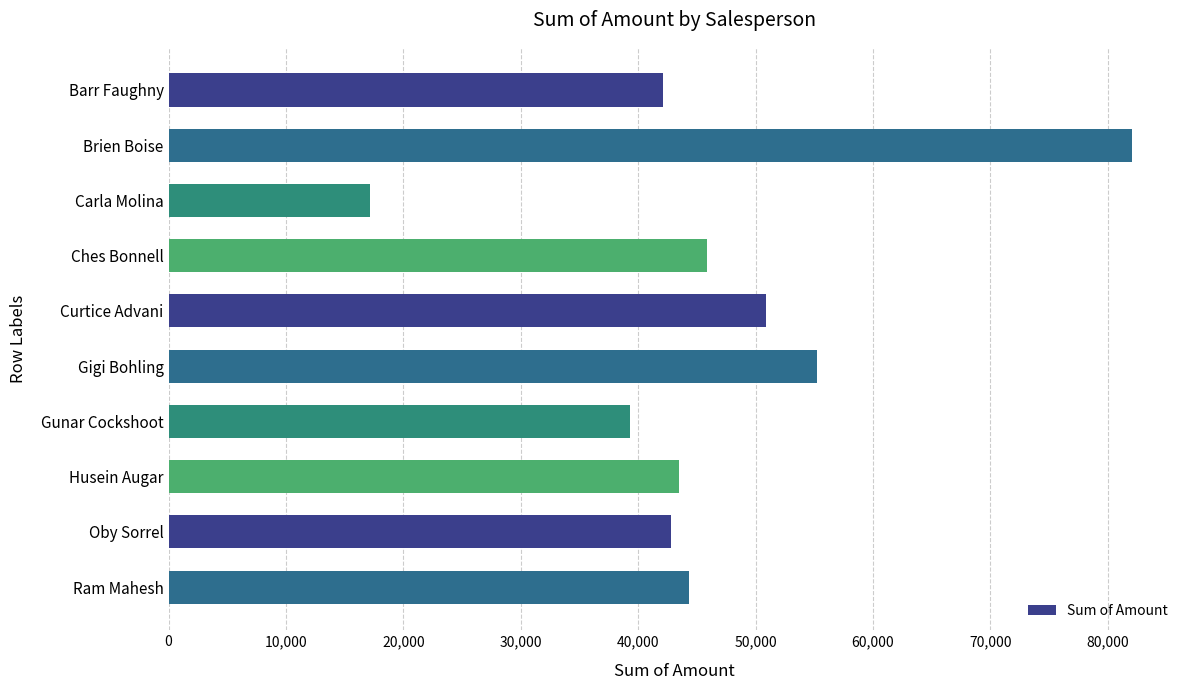

Is it true that the value at Husein Augar is 64300?

False